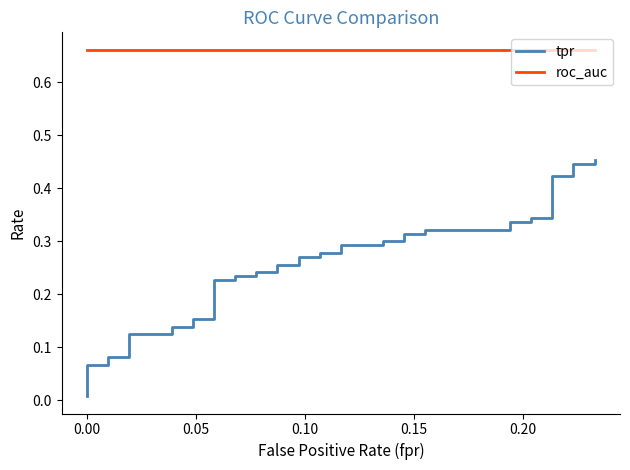

List the series in order of their overall mean, highest first.

roc_auc, tpr